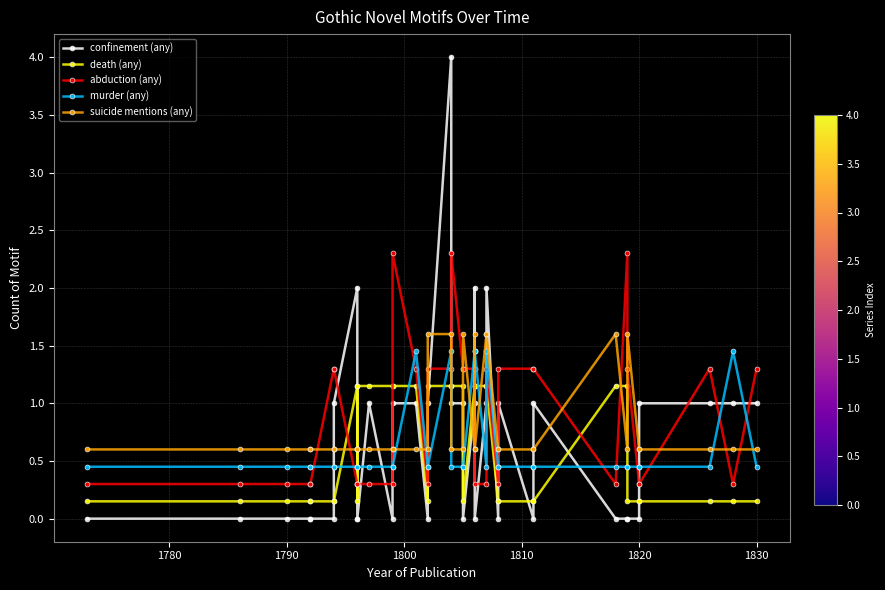

What is the spread (max minus min) of values at 1780?

0.6